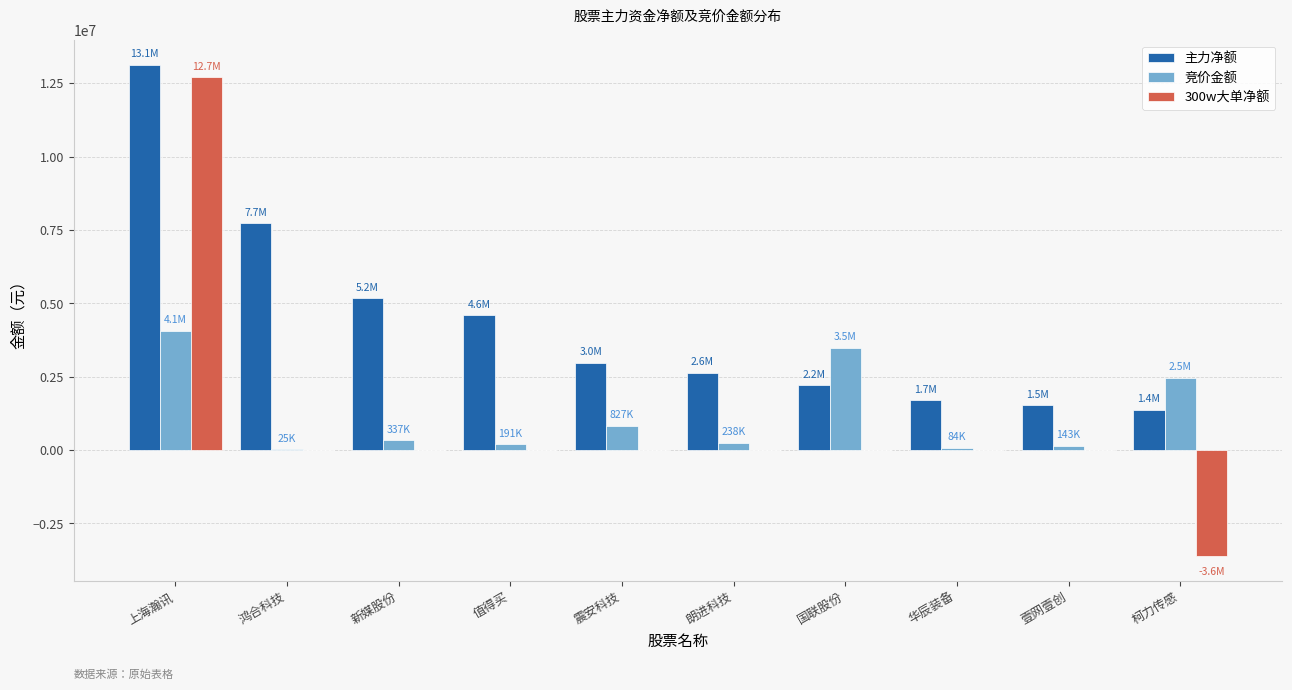

Which series has the largest total across all categories?

主力净额